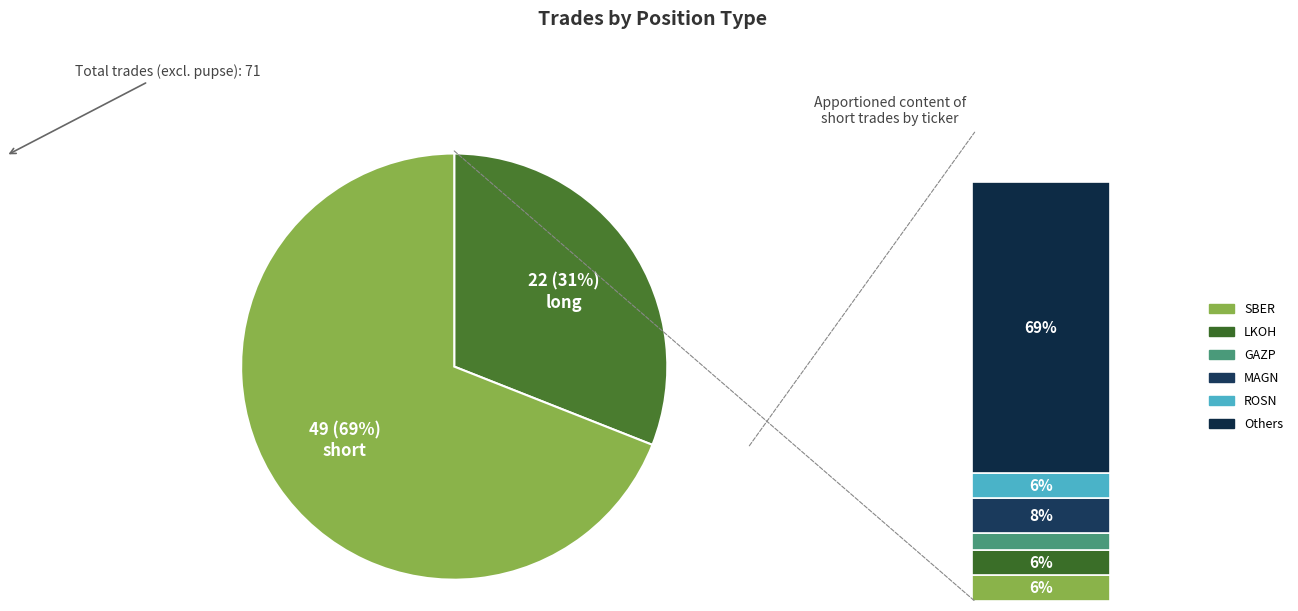

Is long the majority of the pie?

No